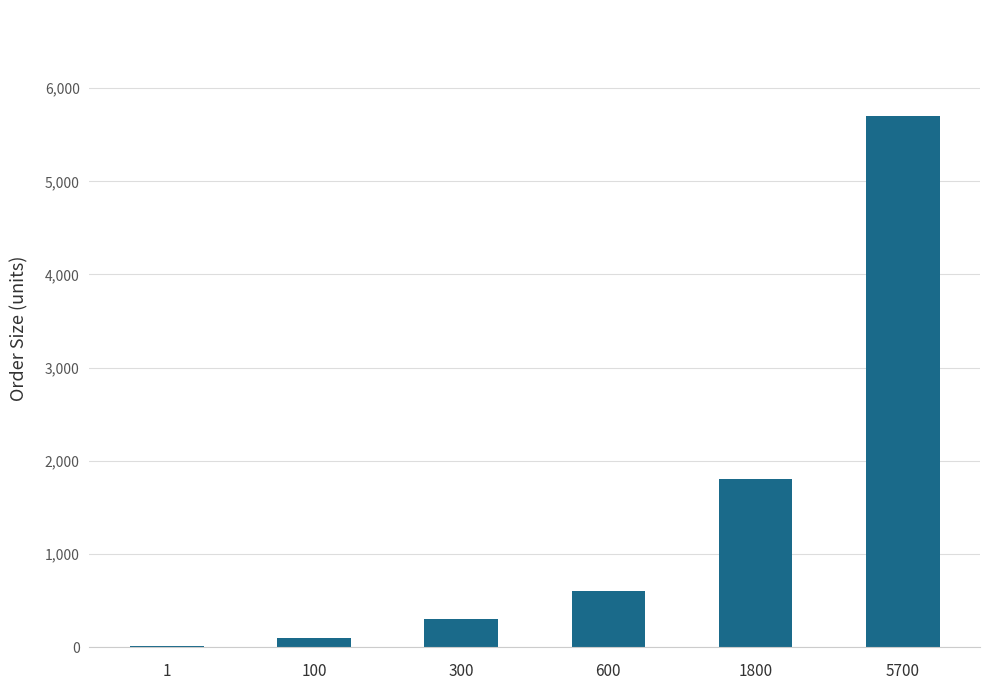

At which category does the chart reach its peak across all series?

5700